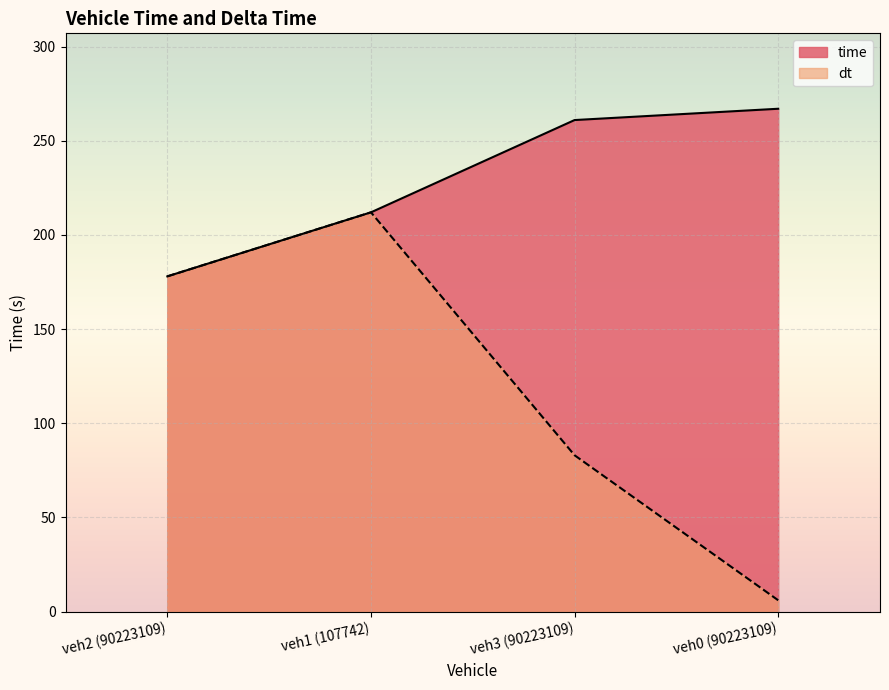

How many data points does each series have?

4